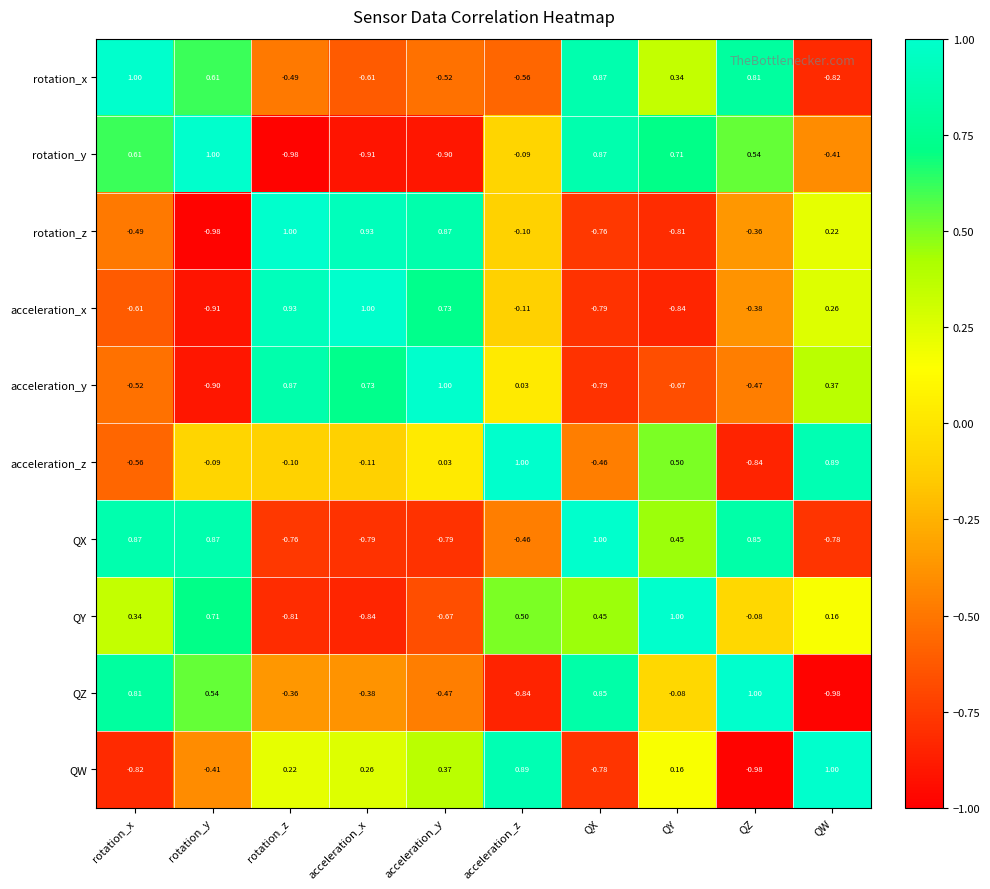

At which category is the sum across all series the highest?

QY